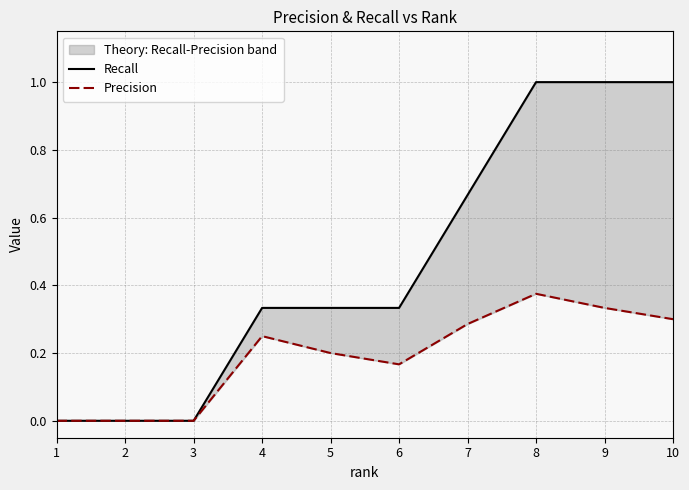

Is it true that Recall equals -0.5 at 1?

False